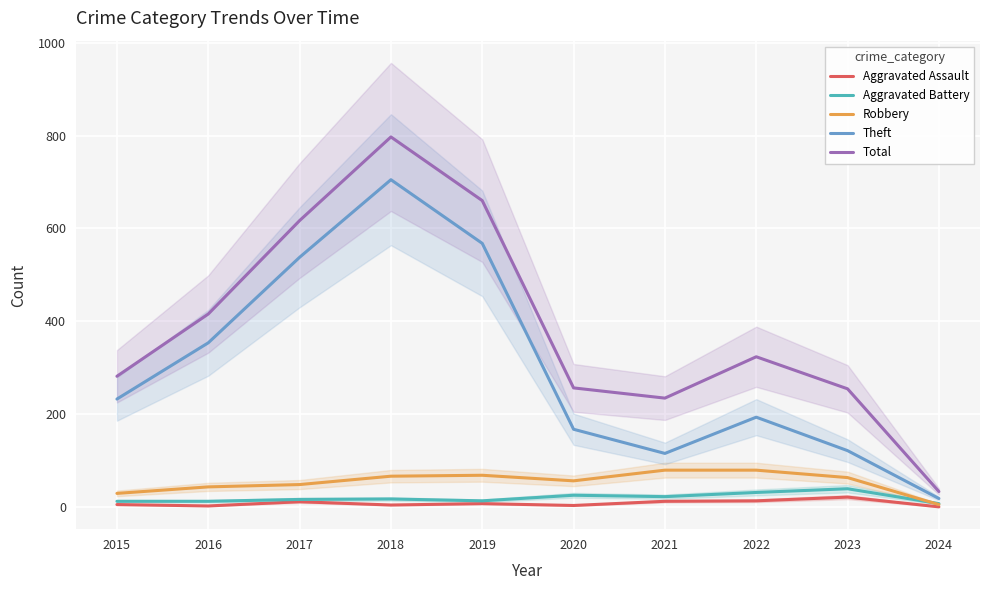

True or false: Robbery and Aggravated Assault intersect in this chart.

False